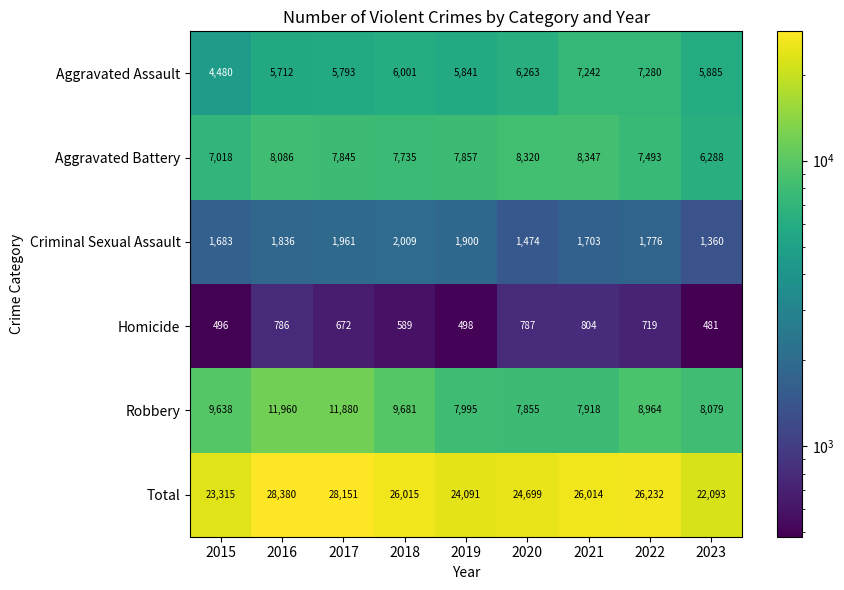

Rank the series by their maximum value, from lowest to highest.

Homicide, Criminal Sexual Assault, Aggravated Assault, Aggravated Battery, Robbery, Total